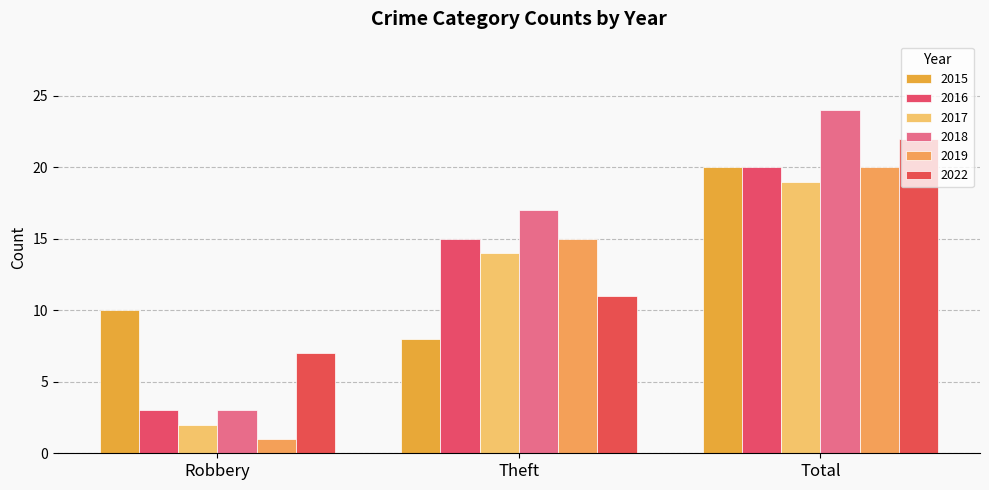

List the labels in order of 2016 value, largest first.

Total, Theft, Robbery